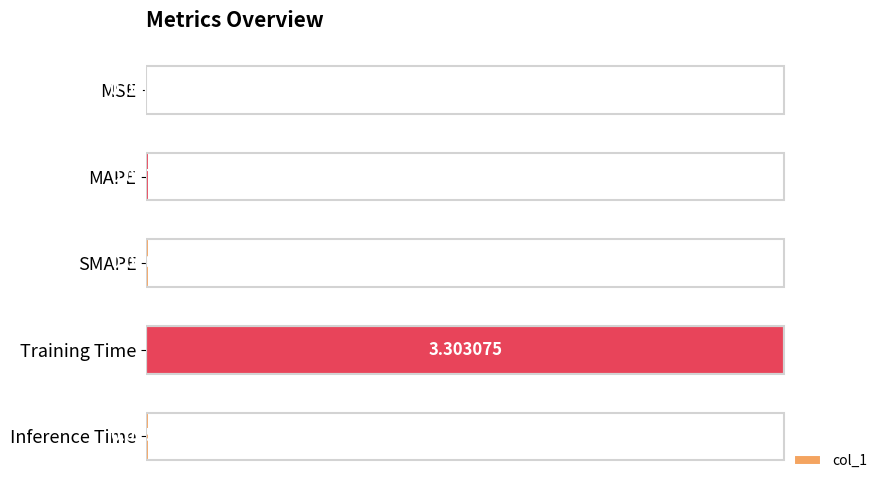

What is the sum of all values?

1.0